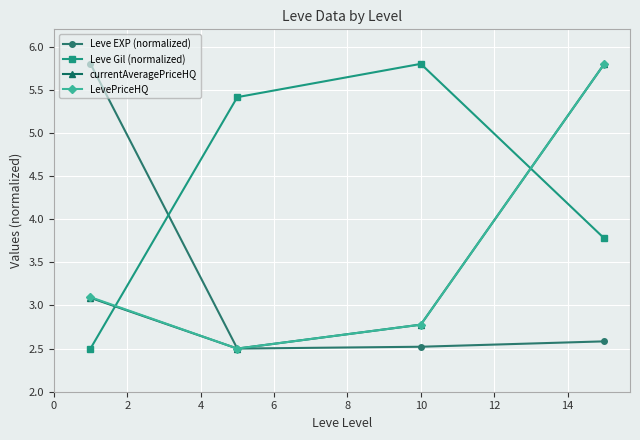

What is the value of the currentAveragePriceHQ point at the 2nd from the left?

2.5